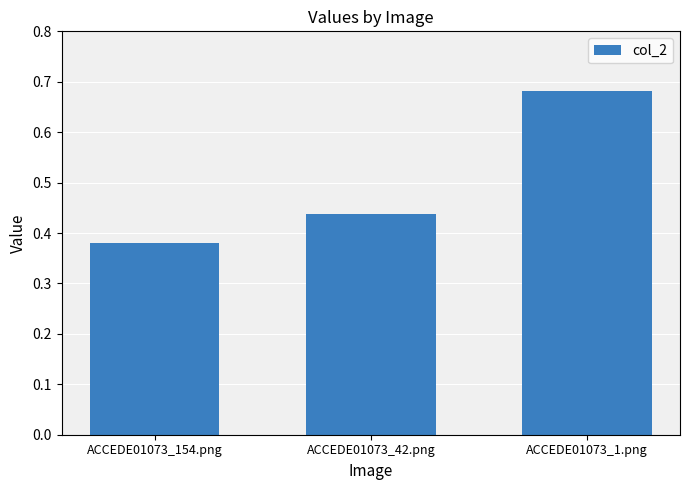

The value at ACCEDE01073_42.png is 0.6. True or false?

False